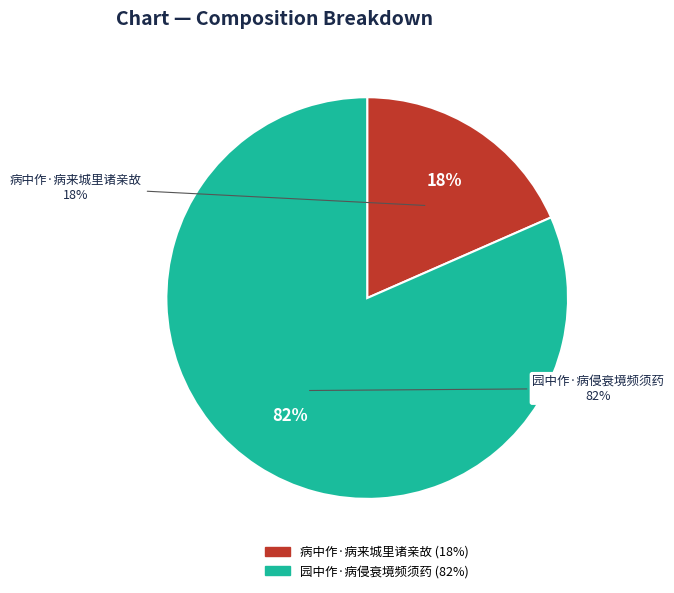

True or false: 园中作·病侵衰境频须药 accounts for 82% of the total.

True